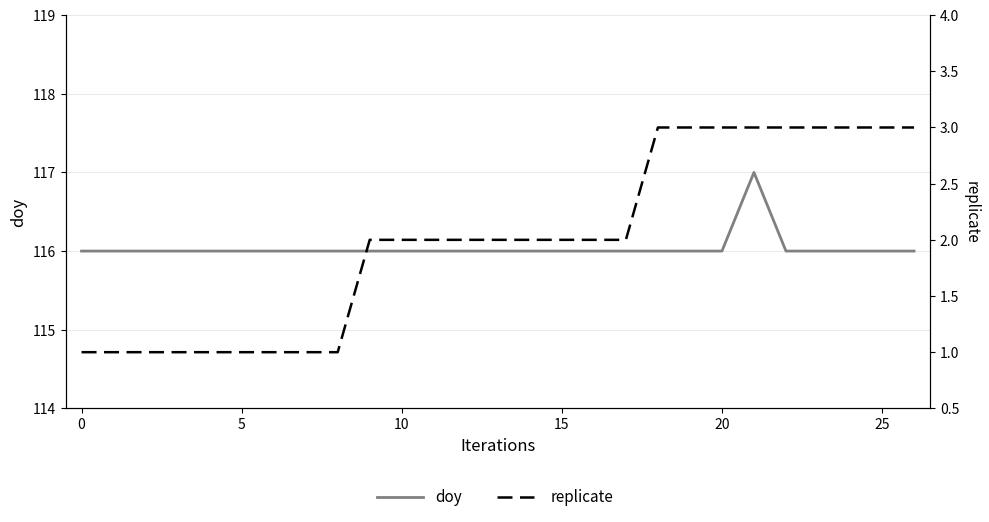

True or false: replicate has more than 2 interior local peaks.

False